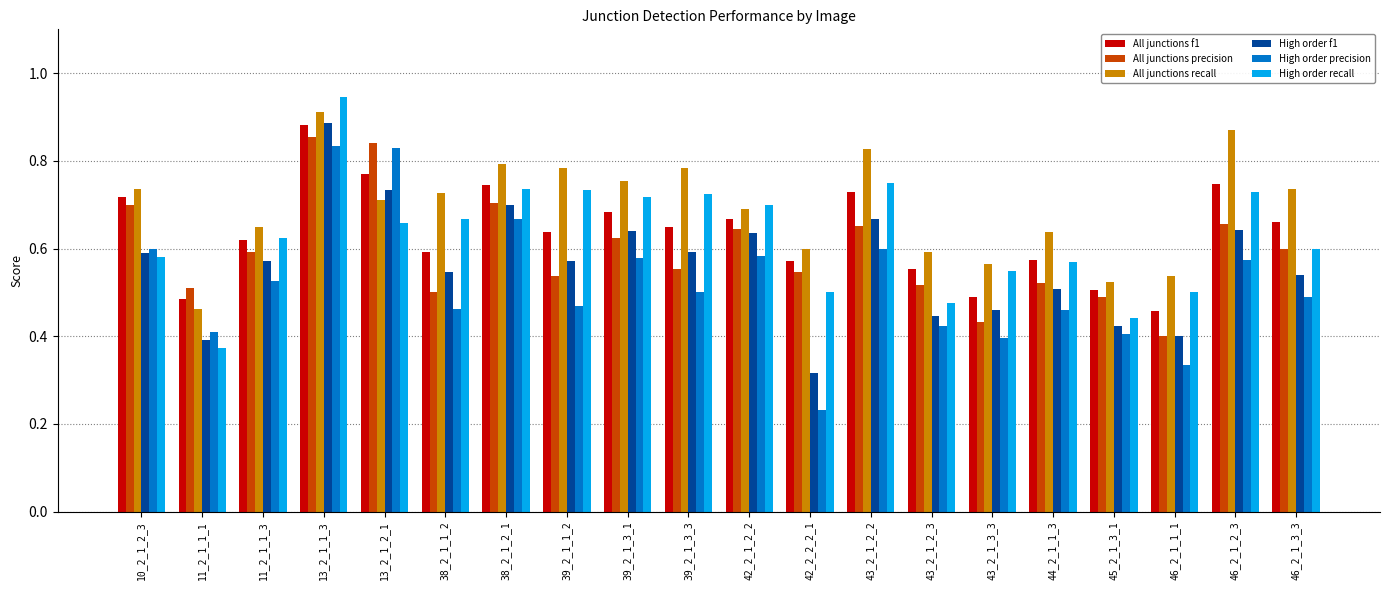

How many categories are shown in the chart?

20